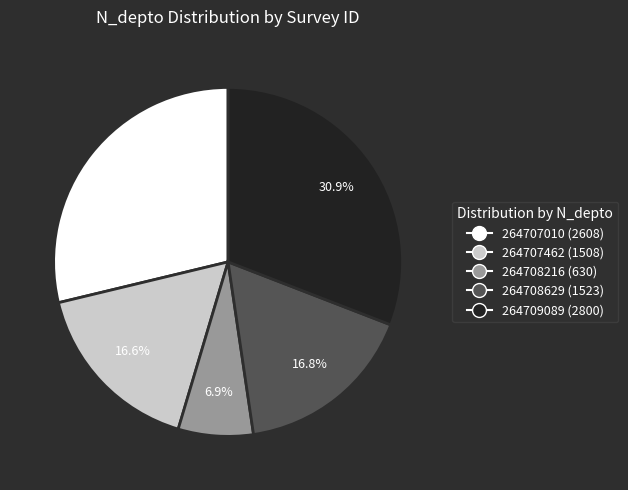

Does 264708216 represent more than half of the total?

No